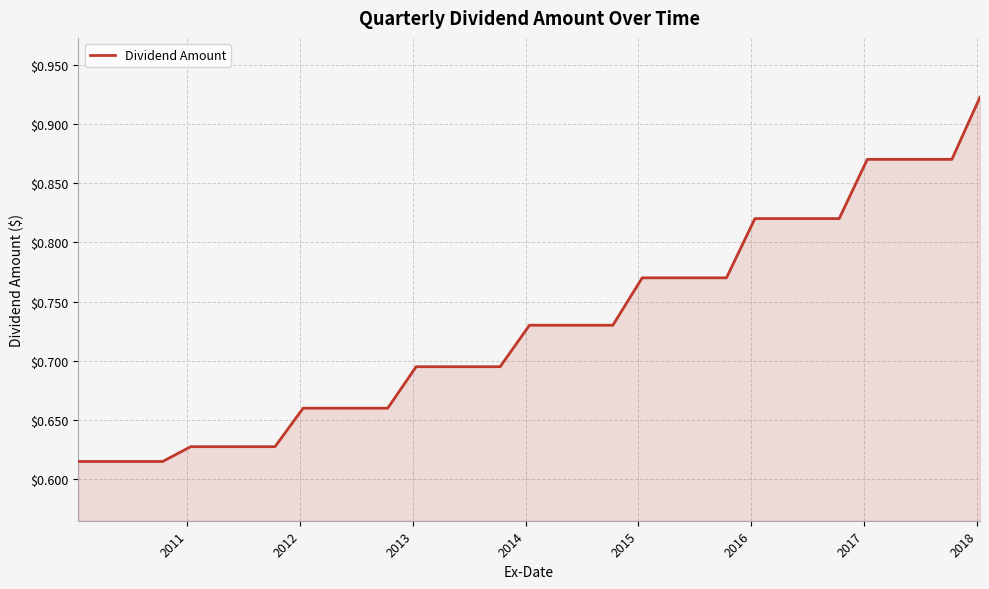

What is the difference between the maximum and minimum values?

0.3